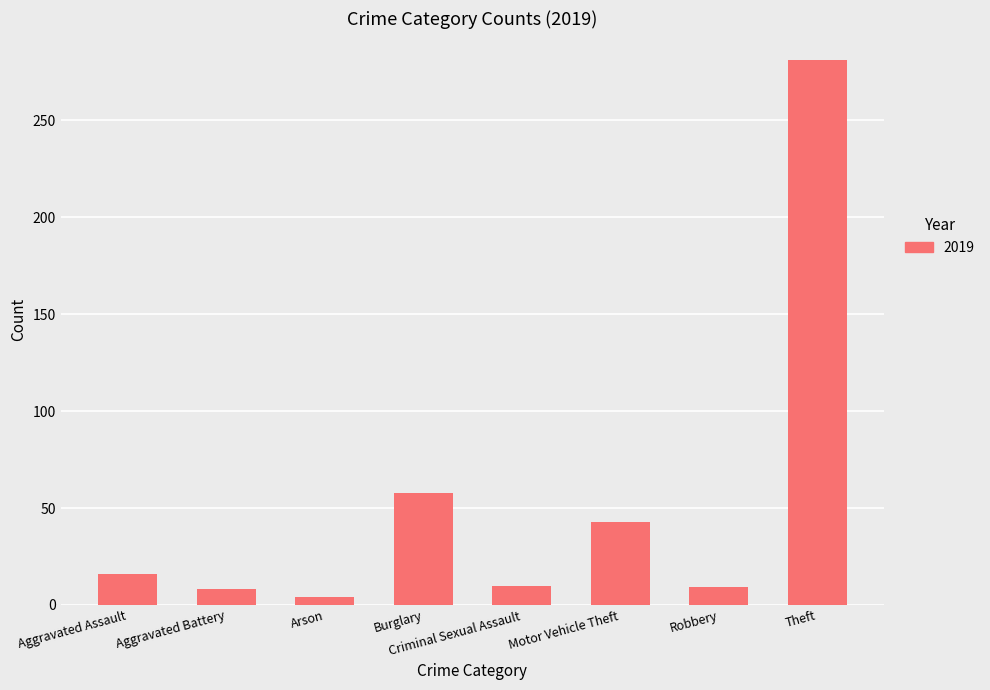

What position from the left is Theft?

8